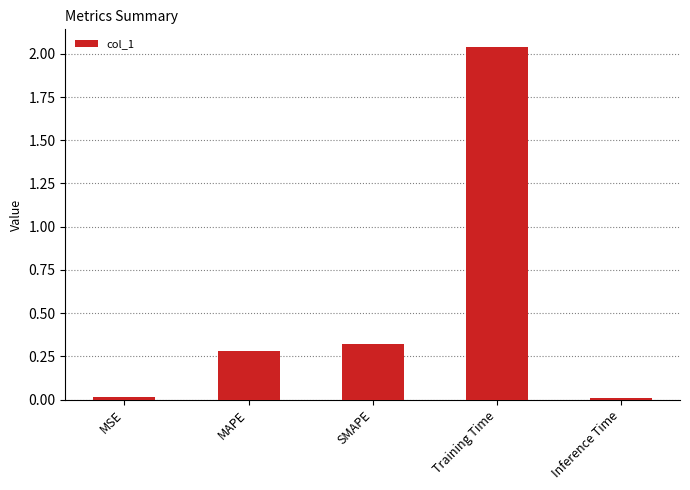

Which category has the highest value across all series?

Training Time